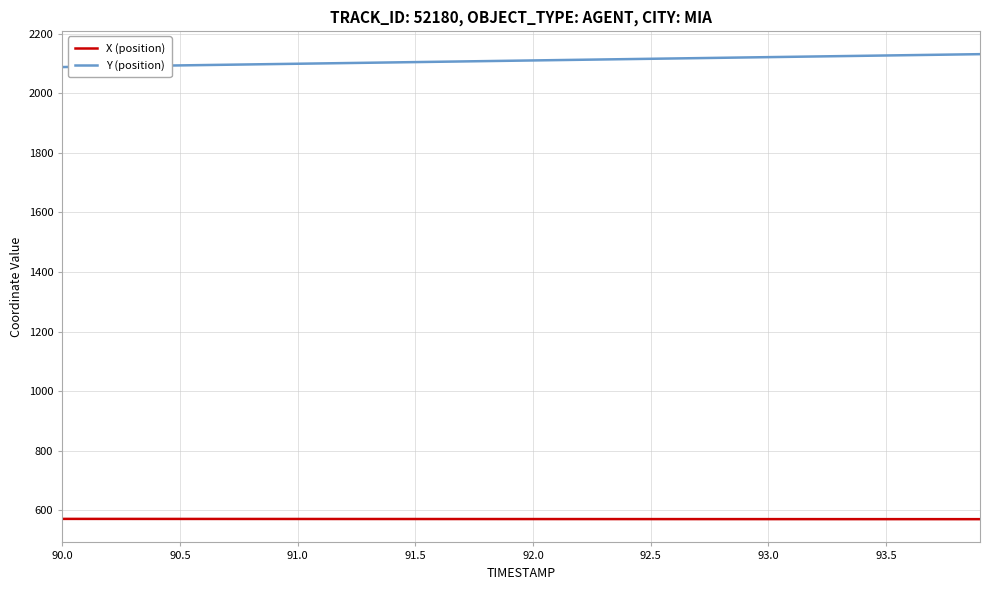

Rank the series by their average value, from highest to lowest.

Y (position), X (position)